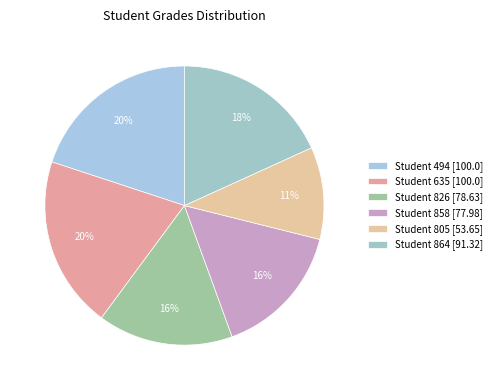

How many slices are in this pie chart?

6